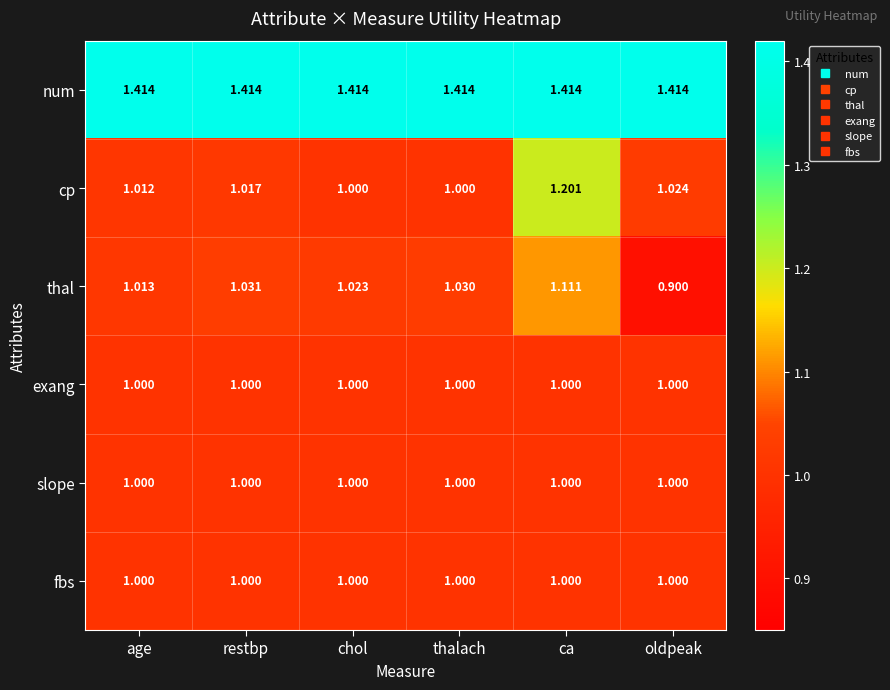

Rank the categories by thal value from lowest to highest.

oldpeak, age, chol, thalach, restbp, ca